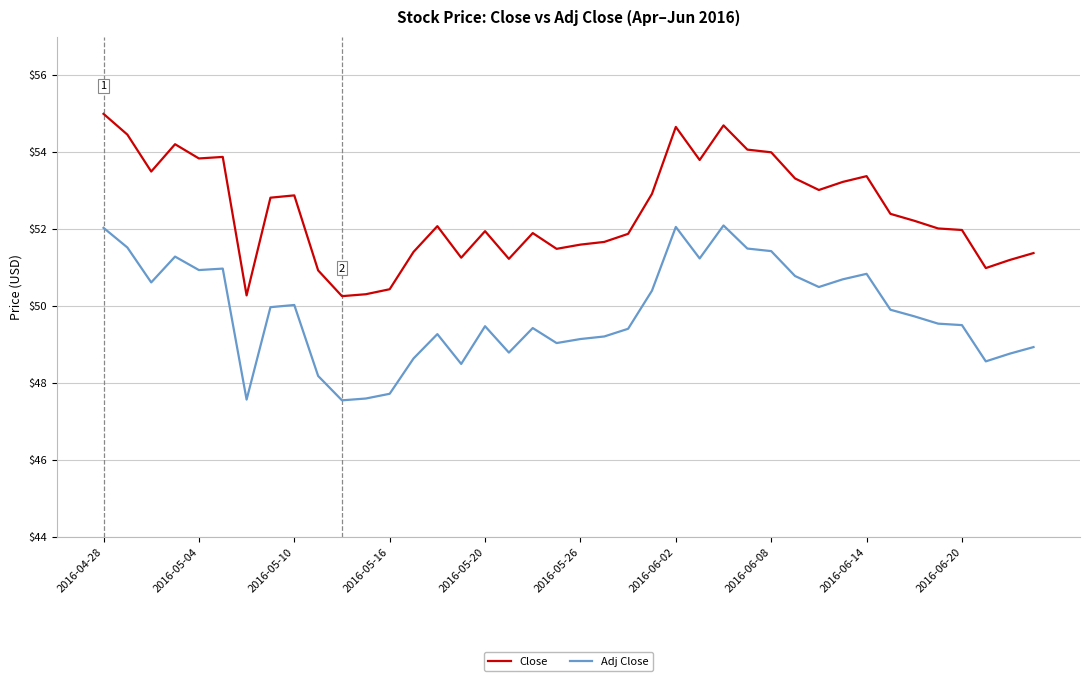

What is the highest value of the Close series?

55.0